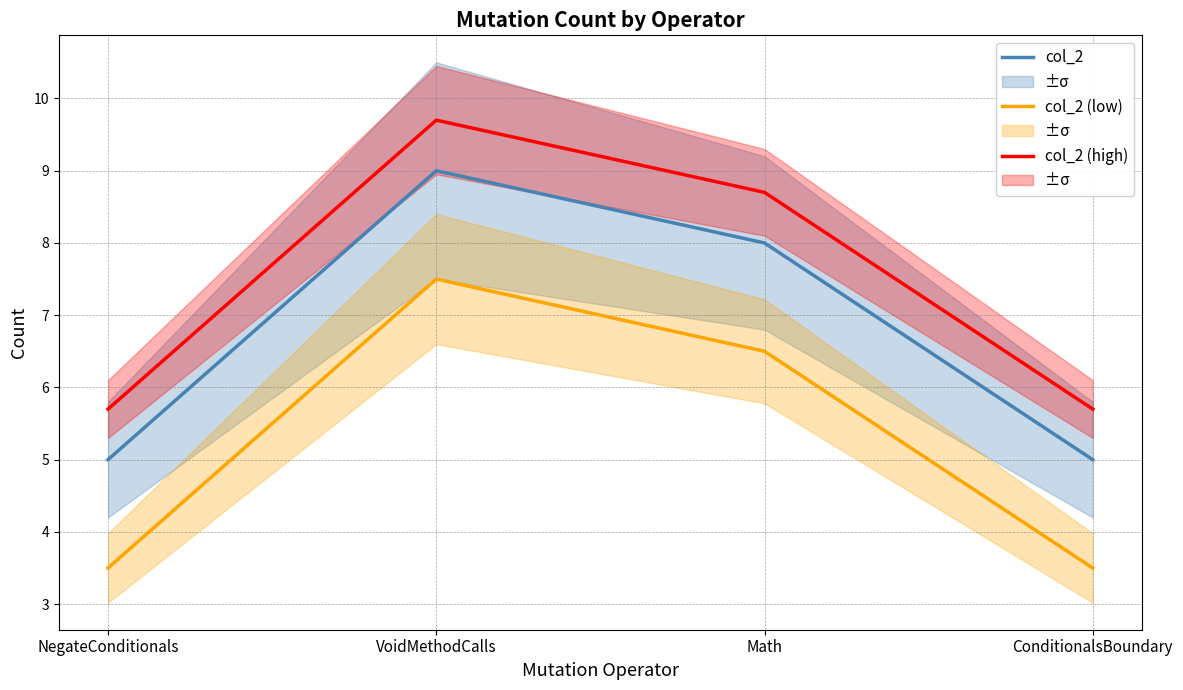

Is the value of col_2 (high) at Math greater than the value of col_2 at NegateConditionals?

Yes